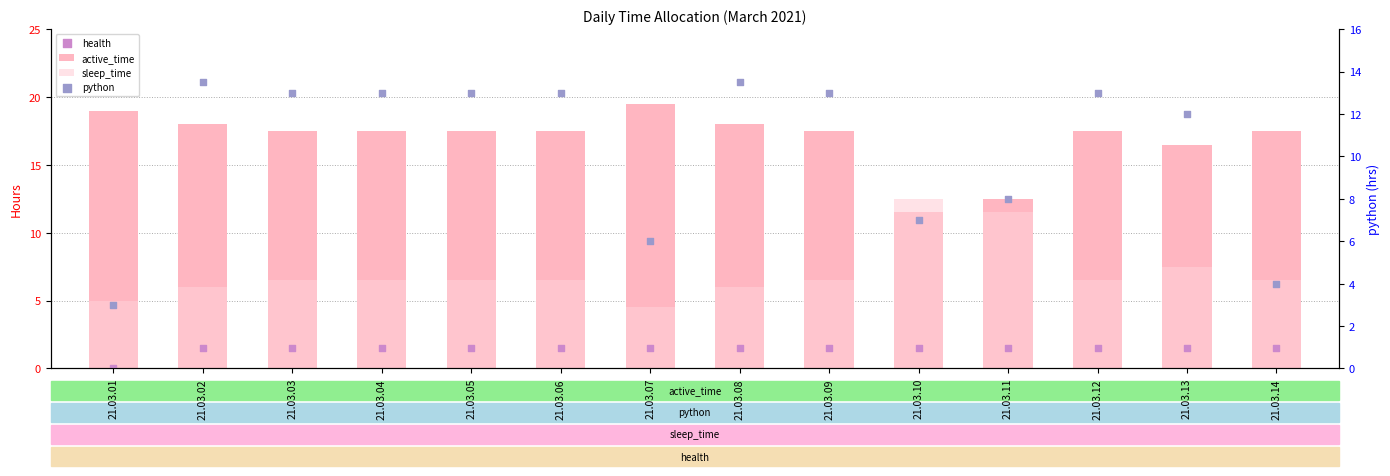

What is the total value across all series at 21.03.11?

33.5